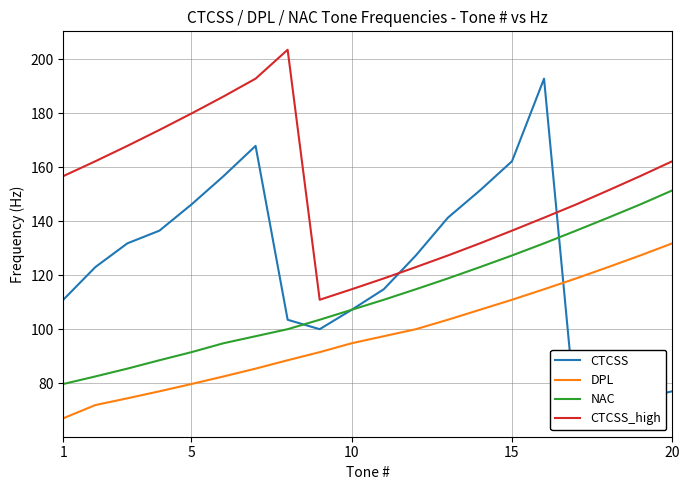

What is the difference between the maximum and minimum values in the NAC series?

71.7